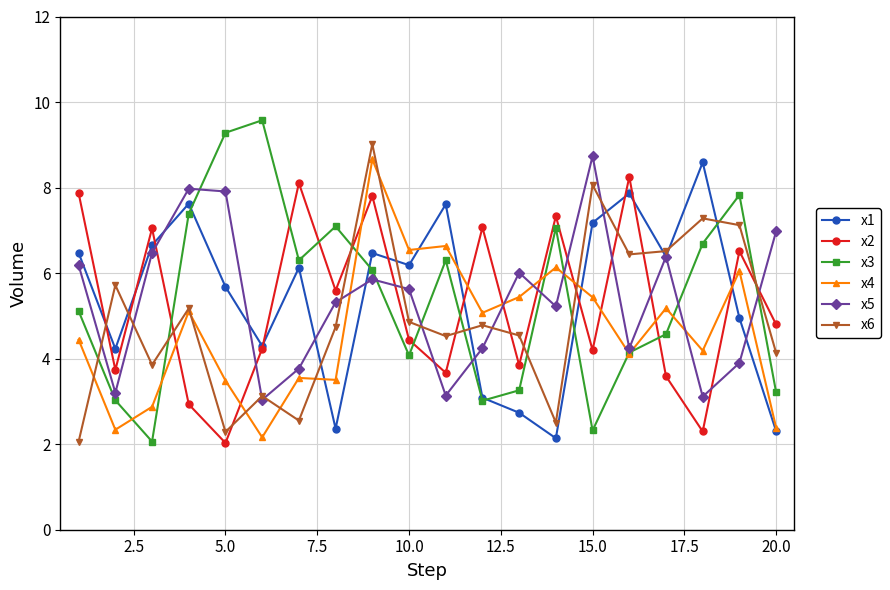

In x2, how many points are higher than both neighbors (excluding endpoints)?

7